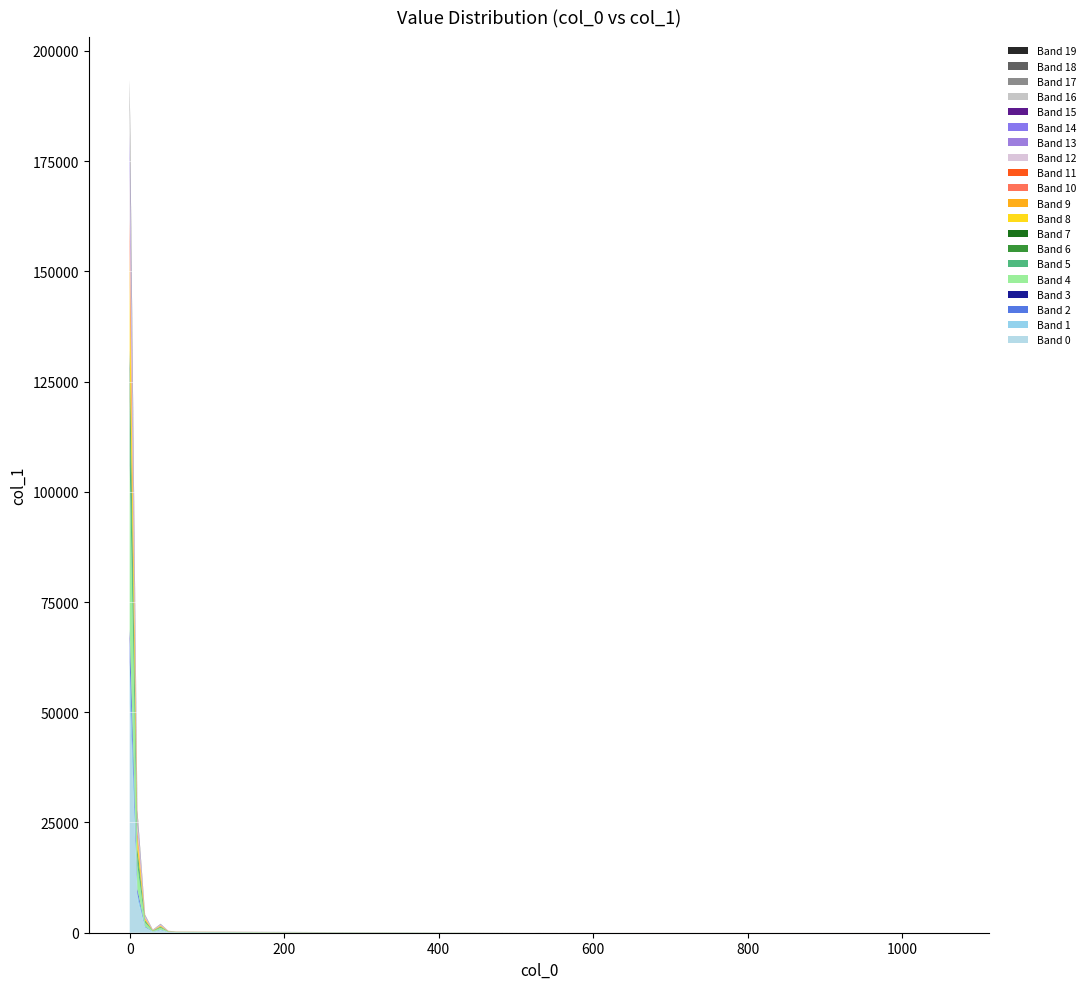

Reading right to left, extract all data points from this chart.

30	35	40	45	50	60	70	80	90	100	120	150	180	266	450	2027	704	4059	27757	193441